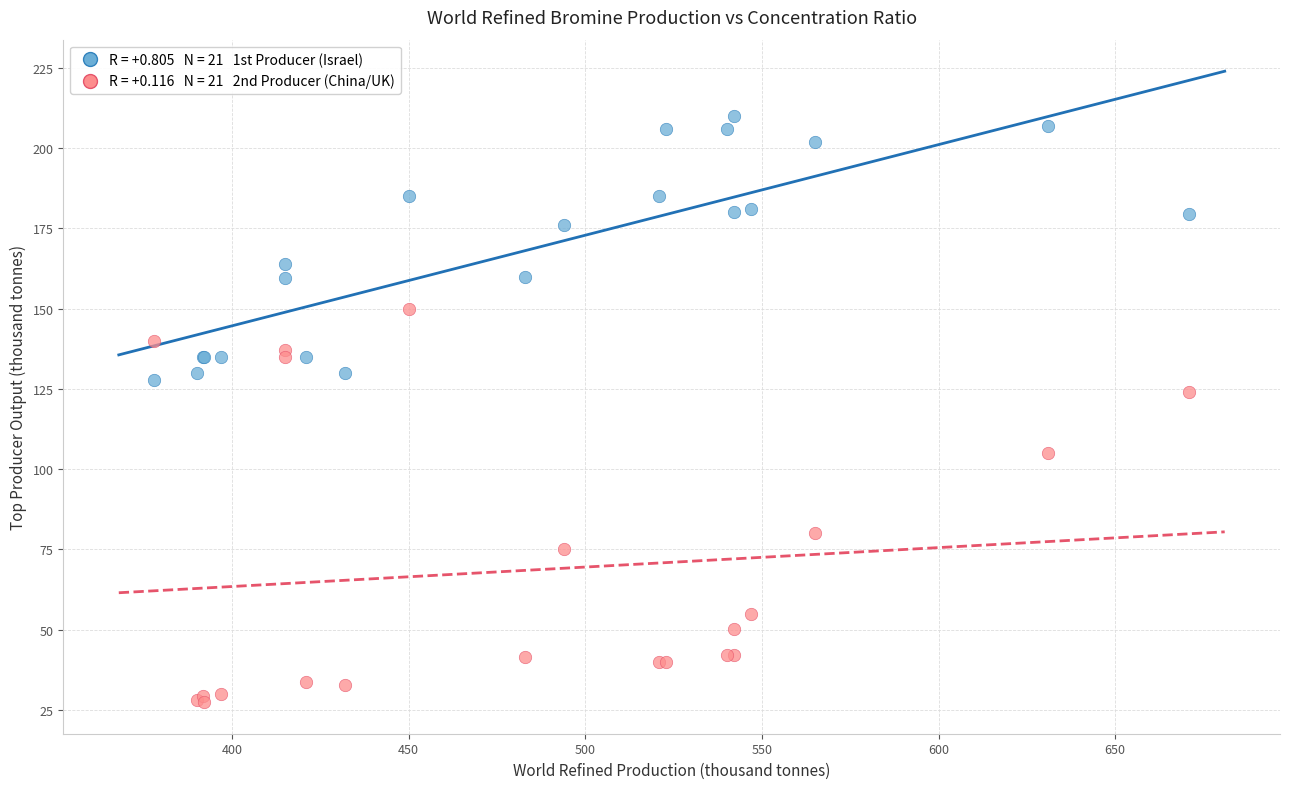

Across all series, what Y value is closest to 118?

124.0